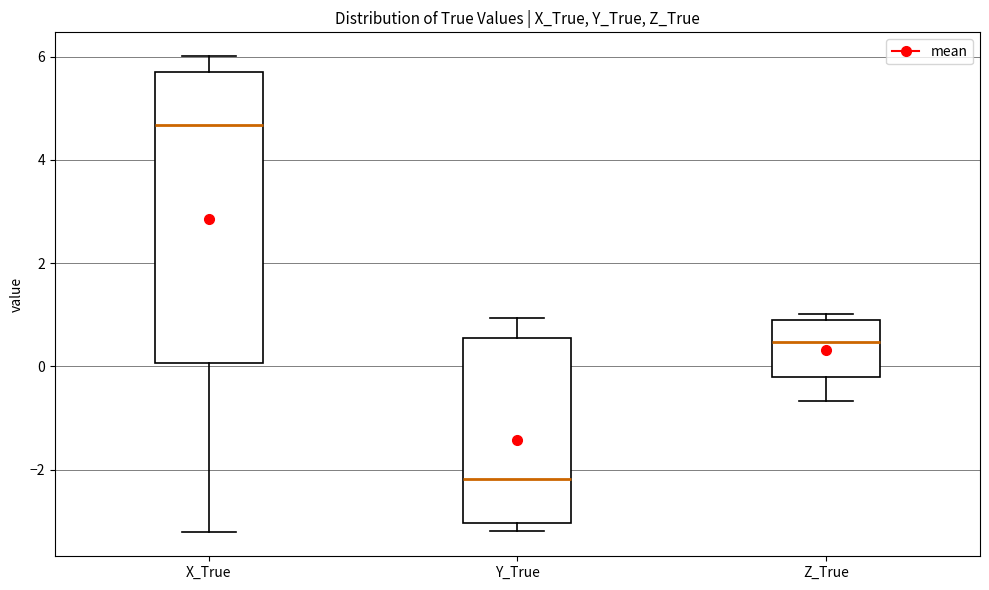

Which box has the highest median line?

X_True